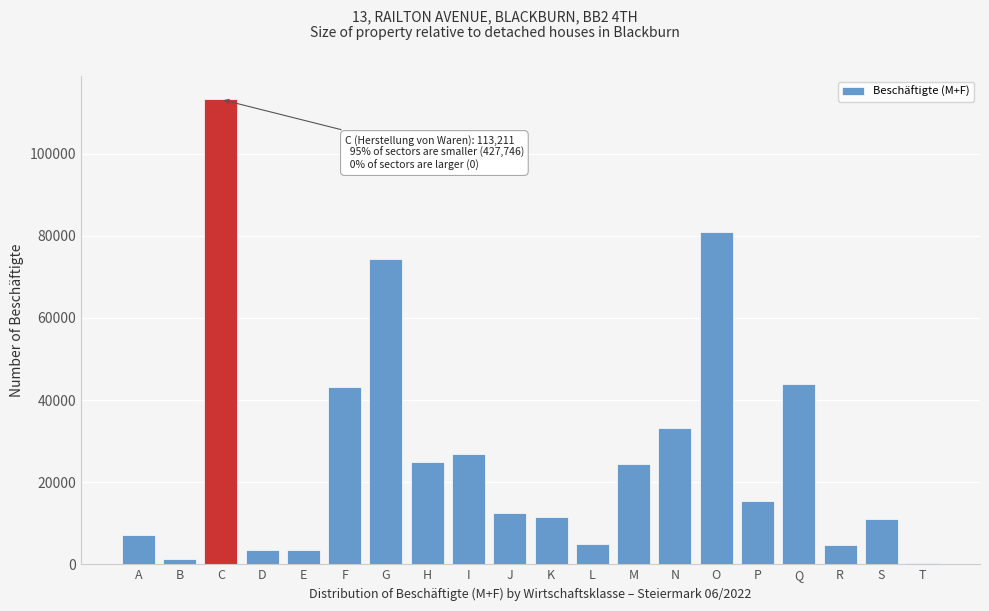

What is the sum of the values at C and J?

125684